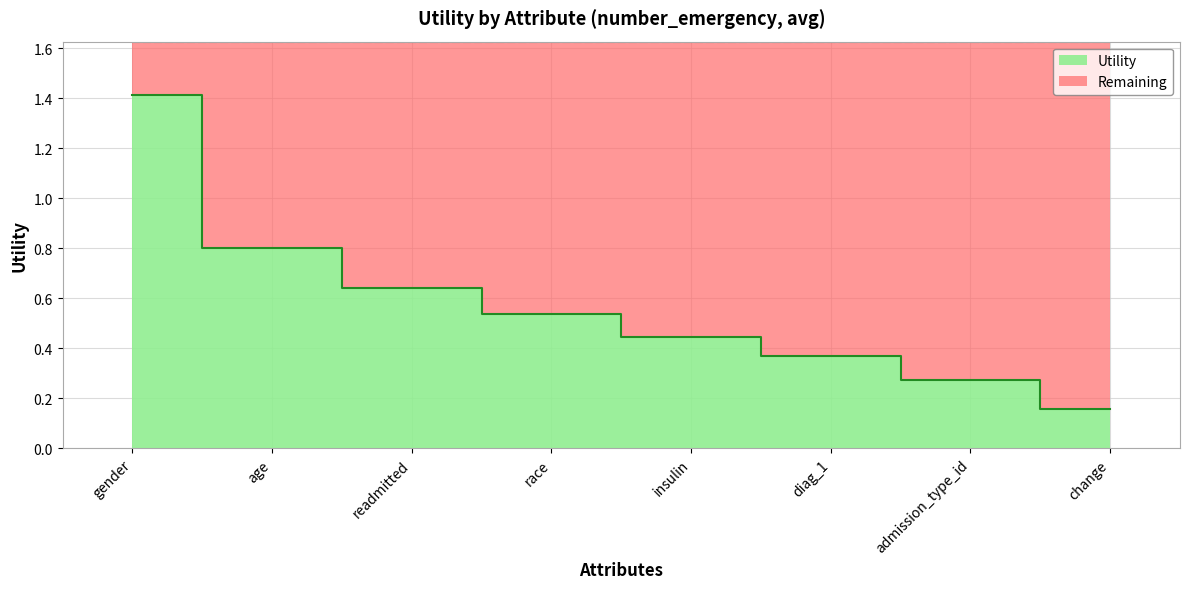

Reading left to right, what are all the values shown in this chart?

1.4	0.8	0.6	0.5	0.4	0.4	0.3	0.2